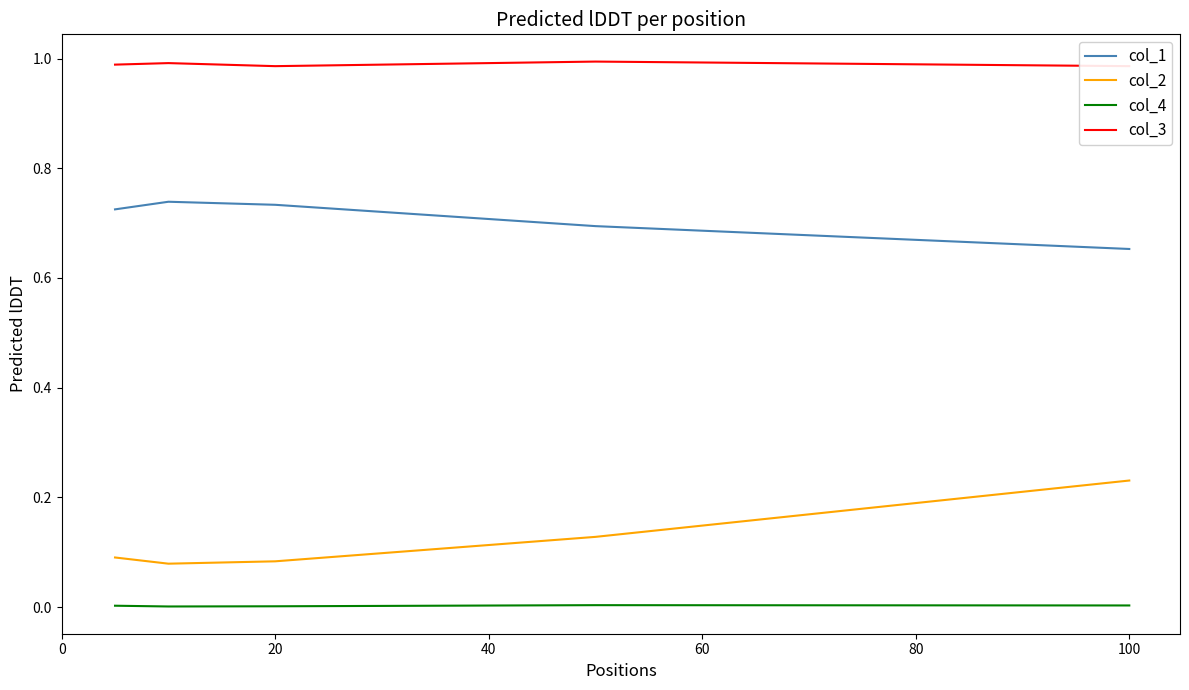

In col_3, how many points are higher than both neighbors (excluding endpoints)?

2